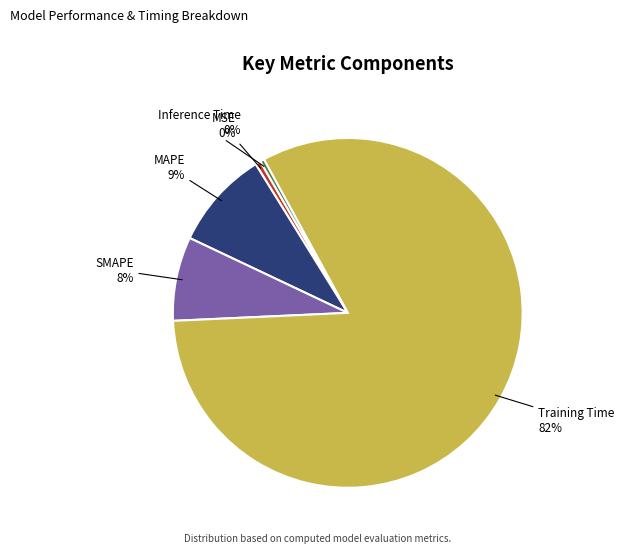

Does any single category account for the majority?

Yes